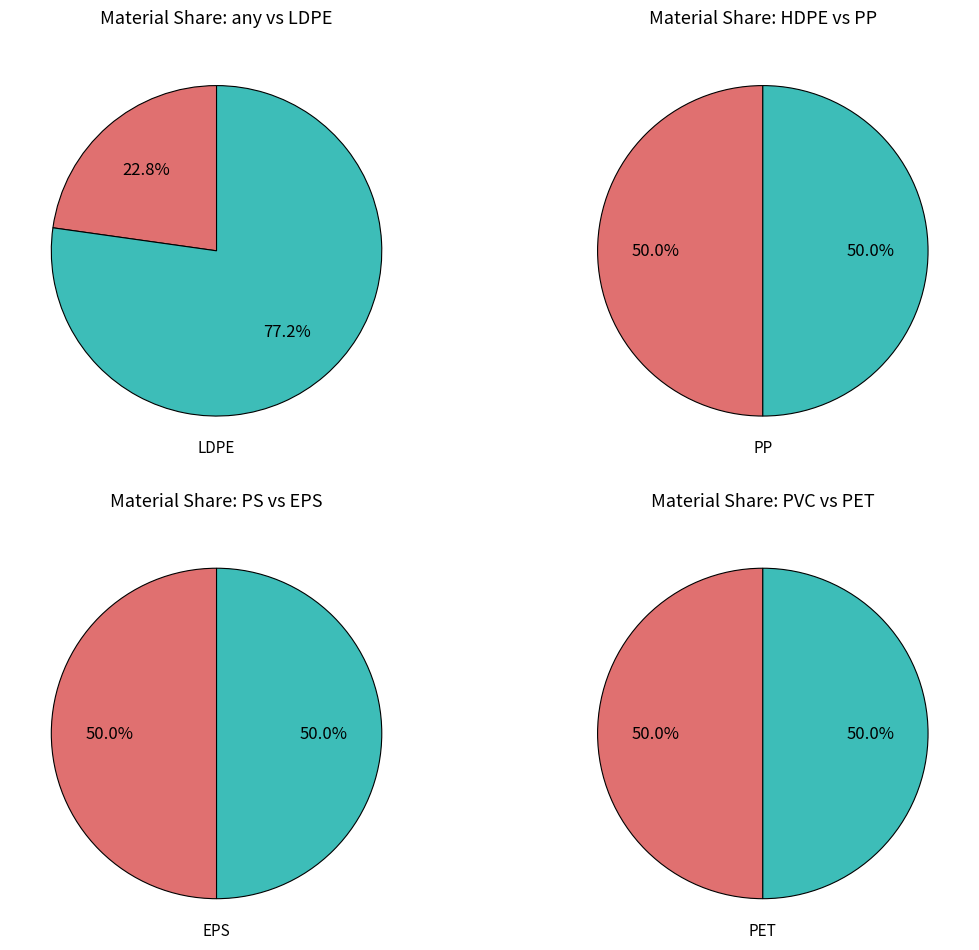

How many slices are in this pie chart?

8